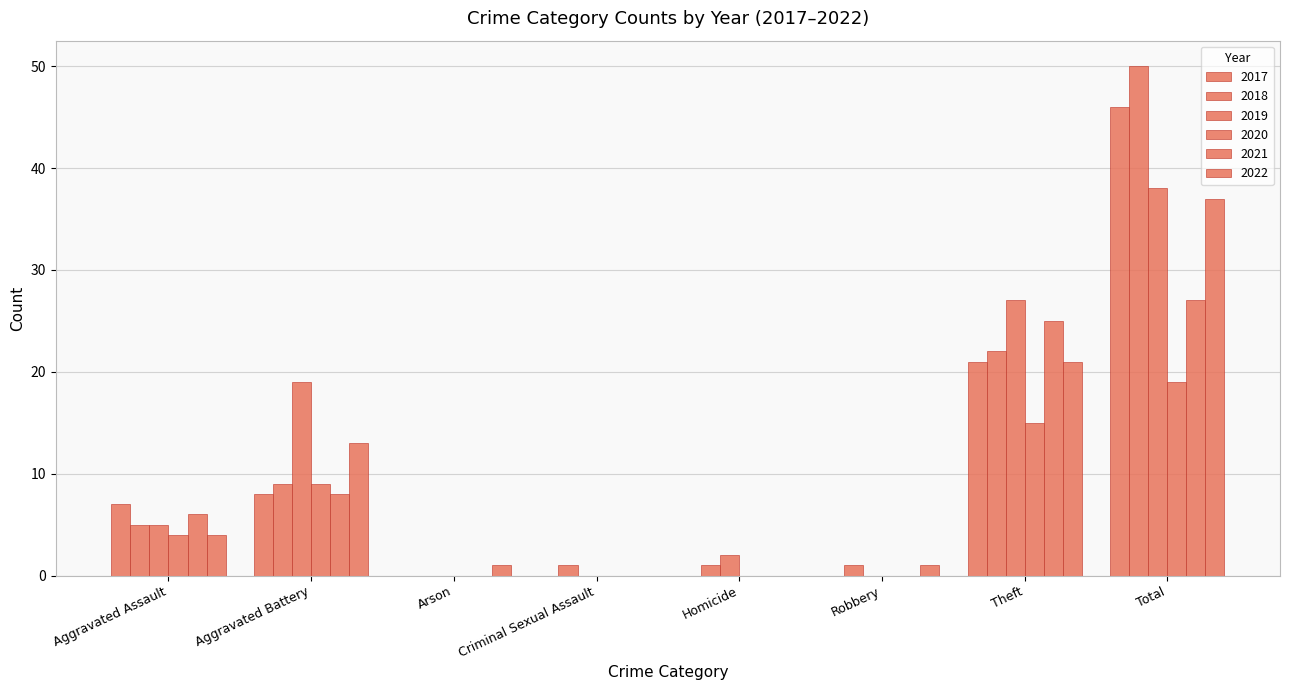

How many series are shown in this chart?

6